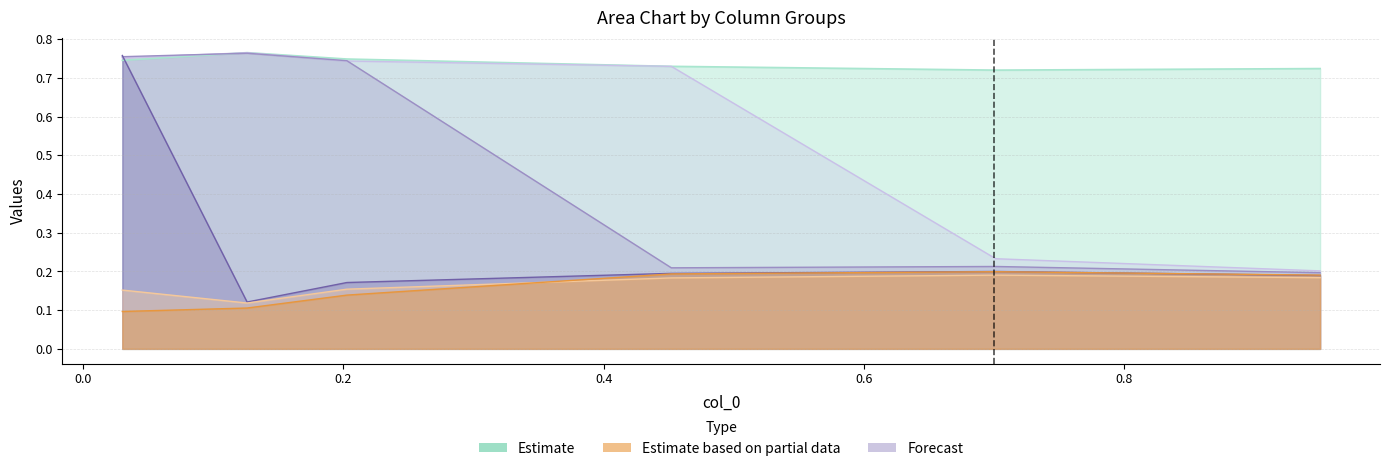

What is the value of the 4800 point at the 6th from the left?

0.7